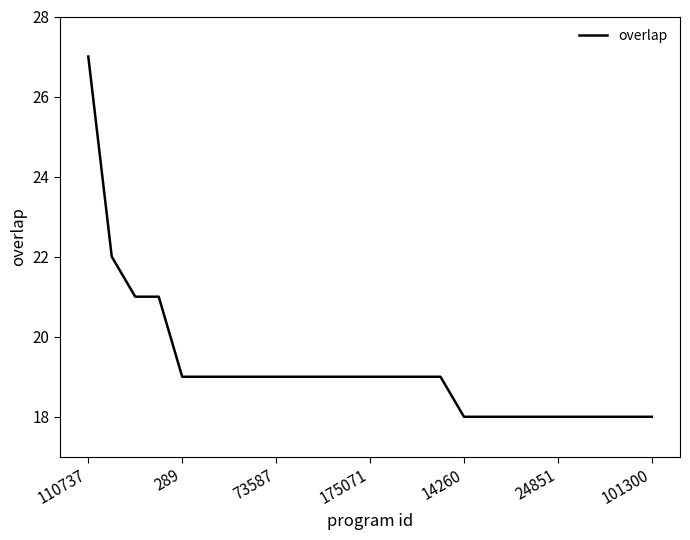

What is the maximum value shown in the chart?

27